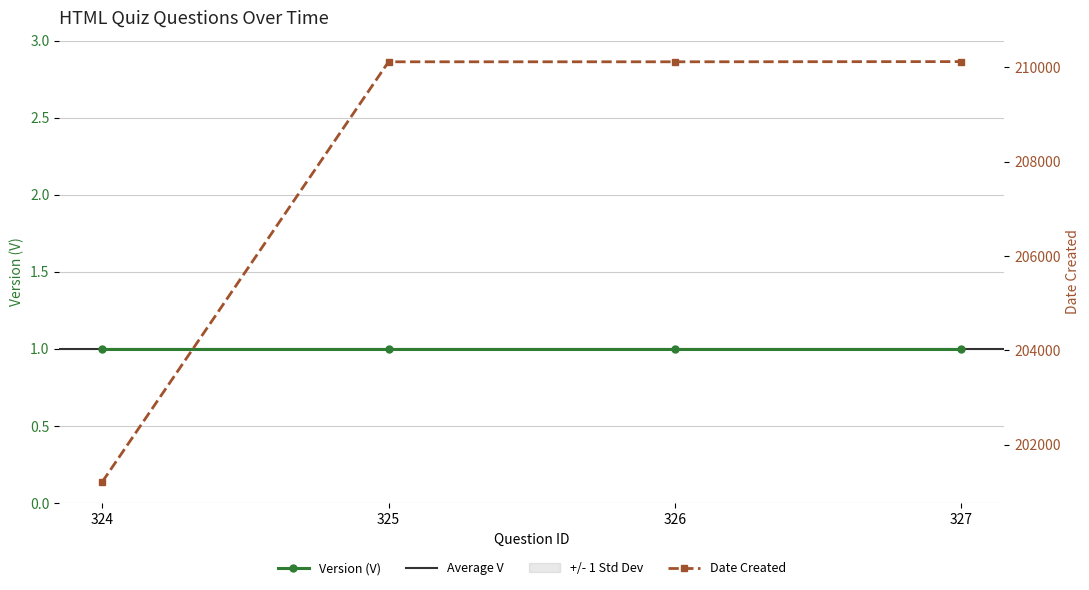

Reading left to right, extract all data points from this chart.

324=201215	325=210112	326=210112	327=210116